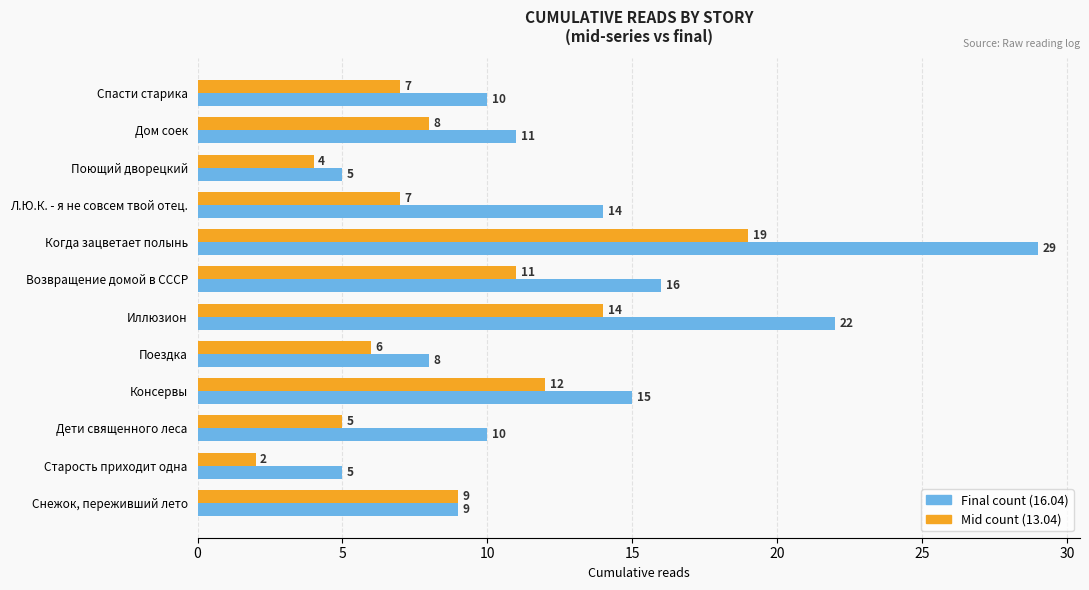

Between Поездка and Л.Ю.К. - я не совсем твой отец., which series saw the biggest shift?

Final count (16.04)